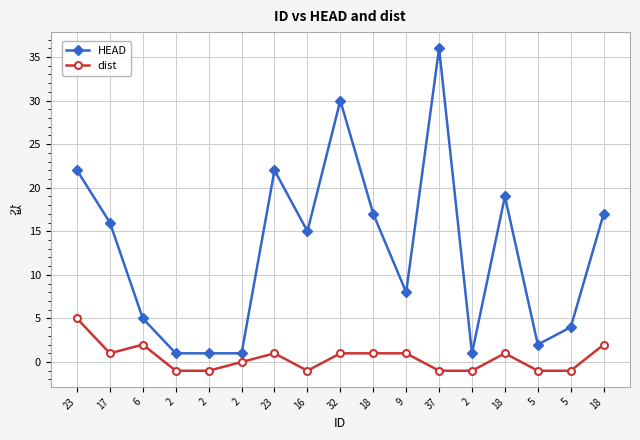

List the labels in order of HEAD value, largest first.

37, 32, 23, 23, 18, 18, 18, 17, 16, 9, 6, 5, 5, 2, 2, 2, 2